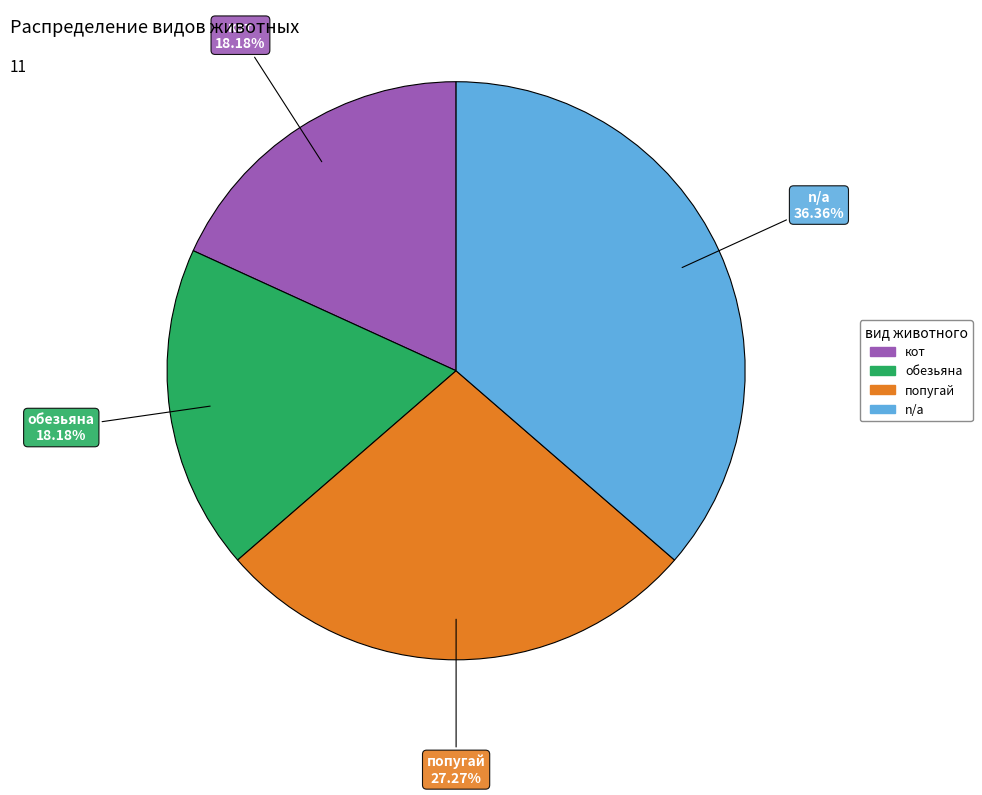

Between кот and n/a, which is larger?

n/a